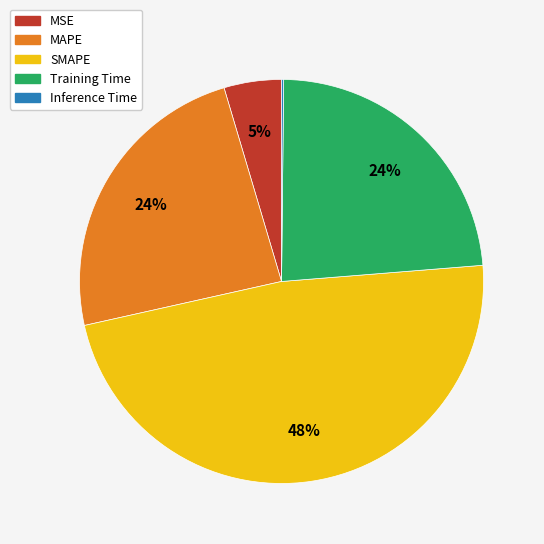

Is it true that MSE is 5% of the pie?

True